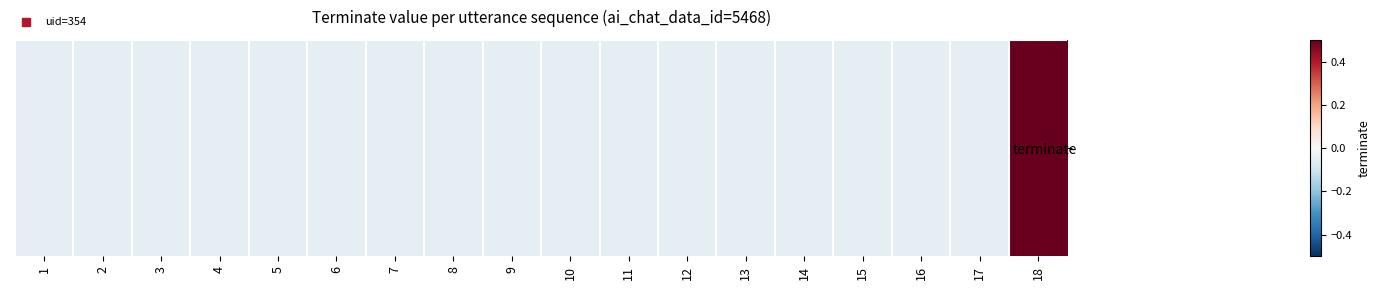

How many positive values are there?

1